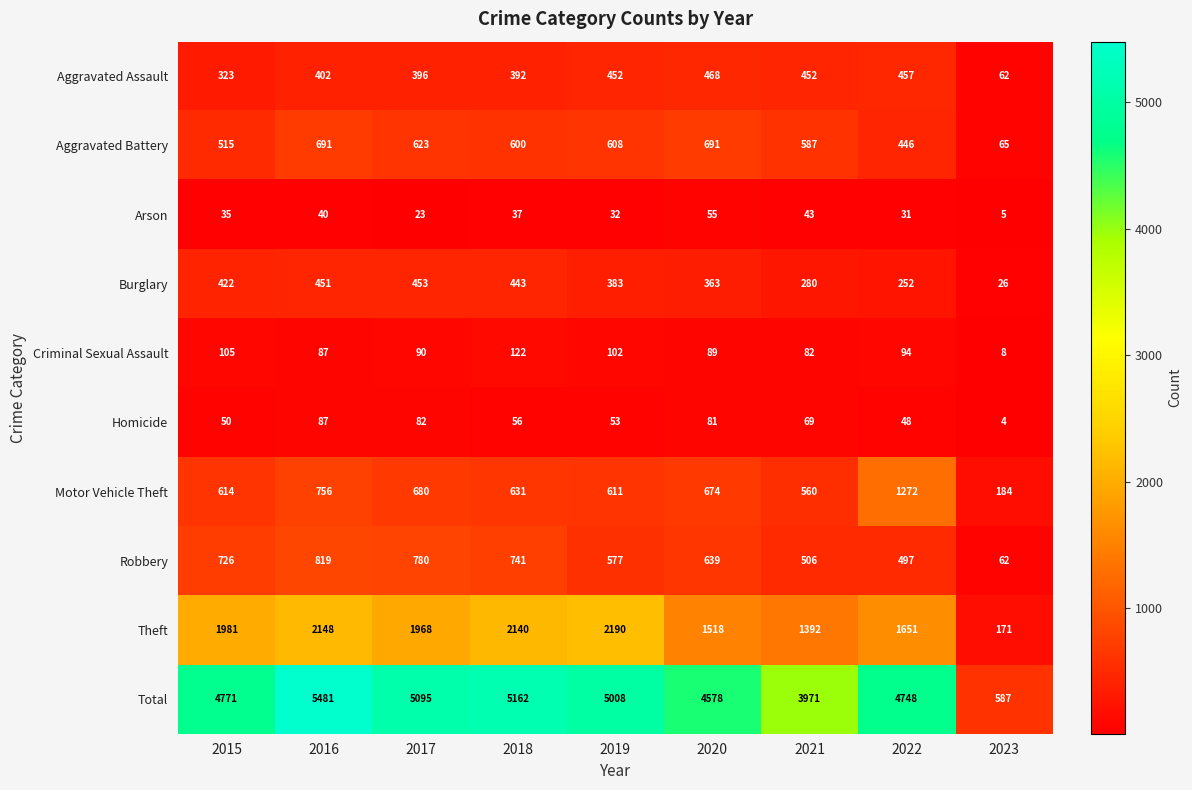

Read the Total value at 2019, to the nearest 100.

5000